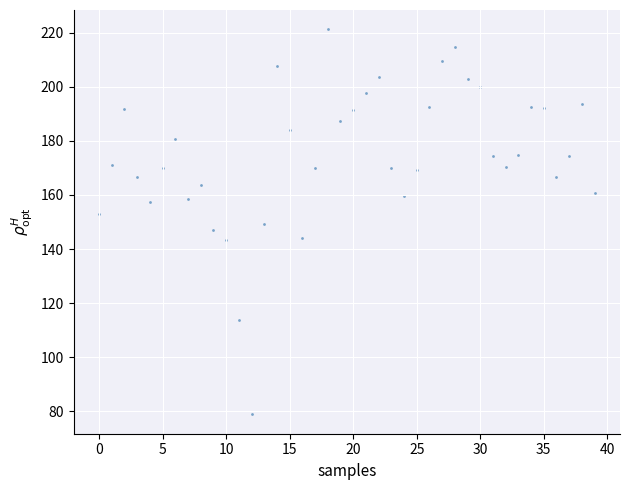

What is the range of Y values (max minus min)?

142.3